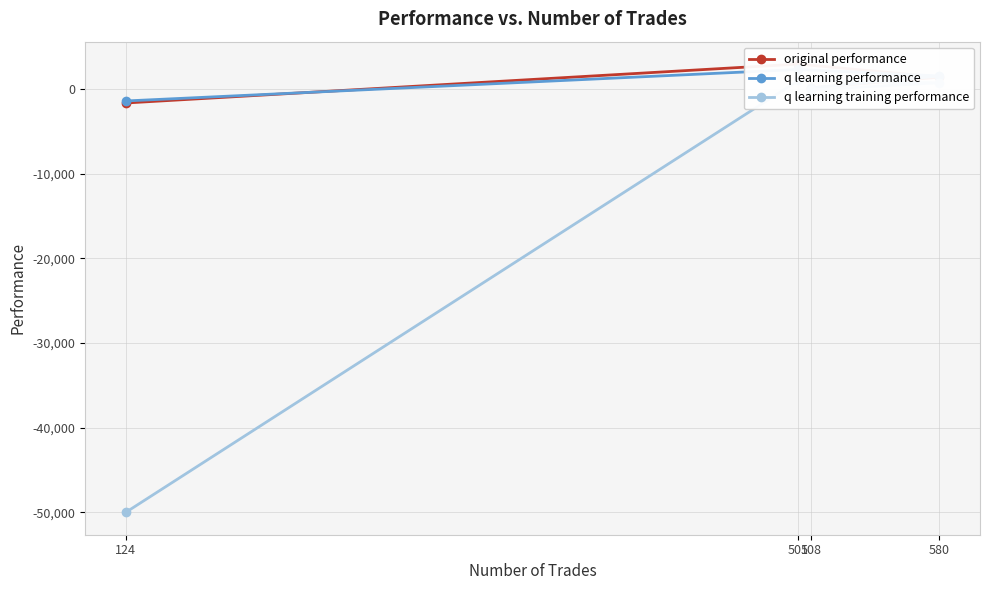

Rank the series by their maximum value, from highest to lowest.

original performance, q learning performance, q learning training performance